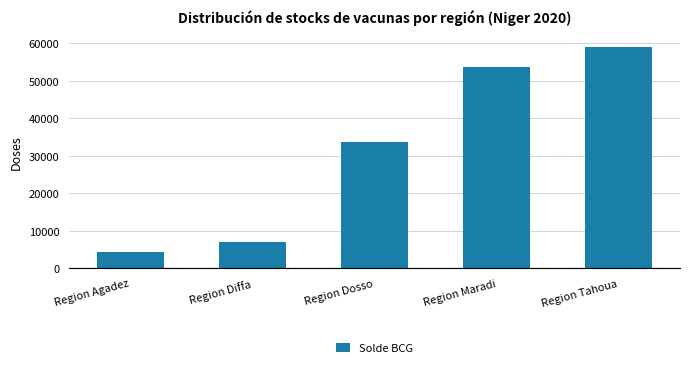

Reading left to right, transcribe all the data shown in this chart.

Region Agadez=4320	Region Diffa=7000	Region Dosso=33660	Region Maradi=53780	Region Tahoua=58980